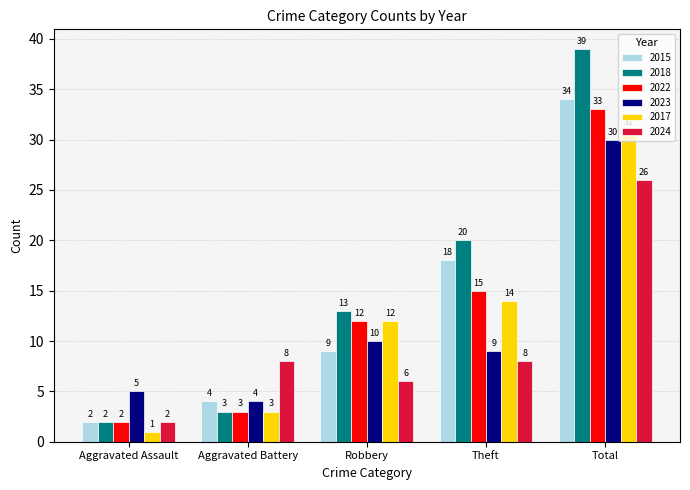

Which series changed the most between Aggravated Battery and Robbery?

2018